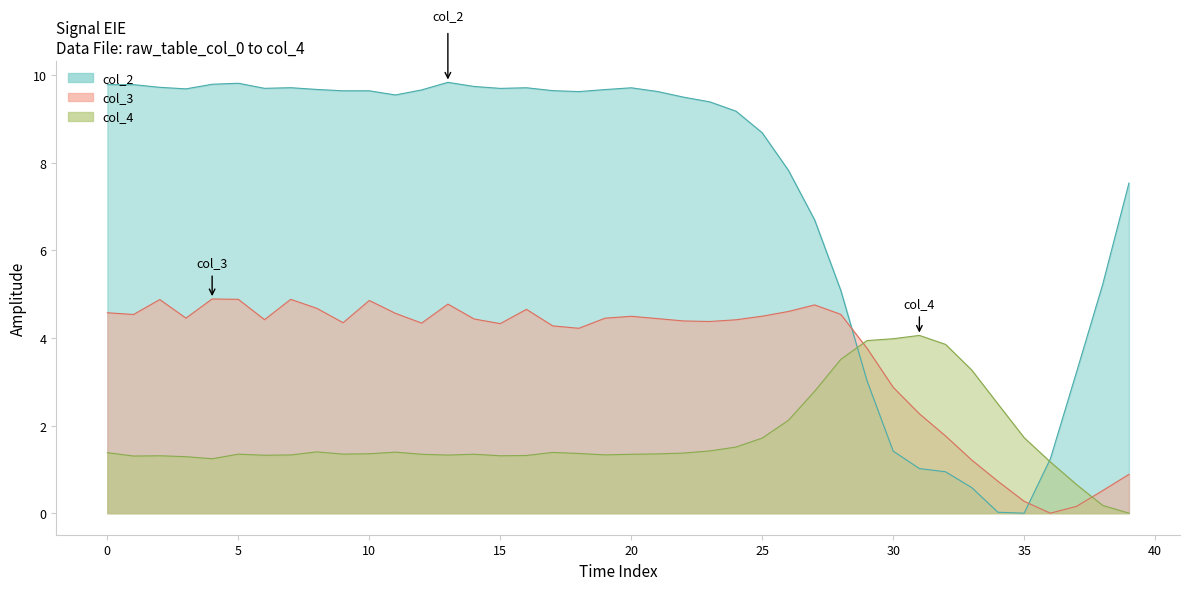

At 18, list the series in order from largest to smallest.

col_2, col_3, col_4